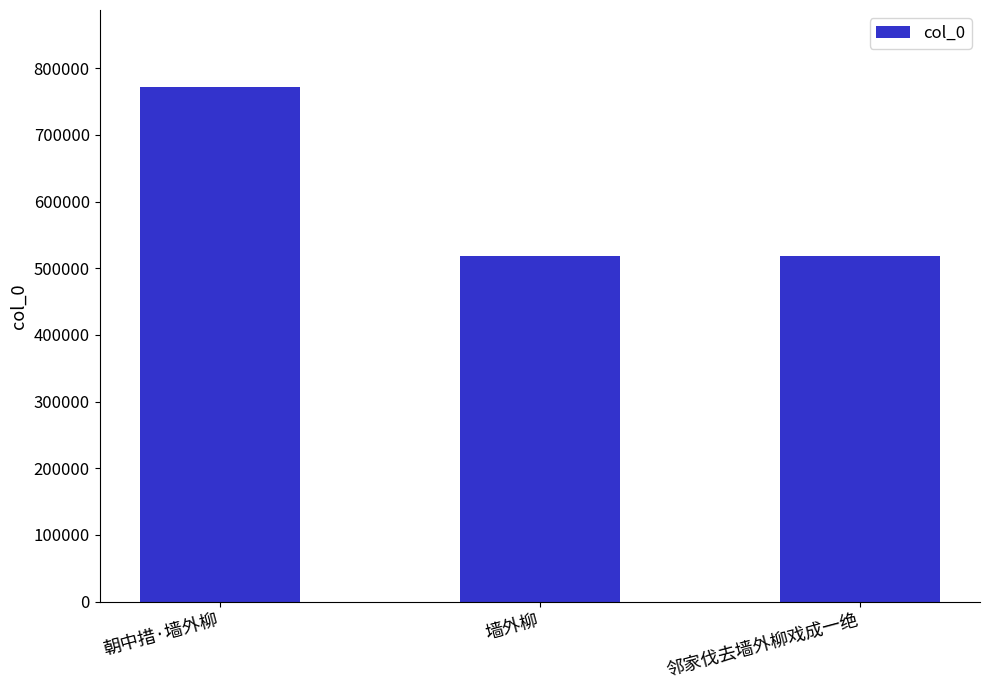

Does the chart contain stacked bars?

No